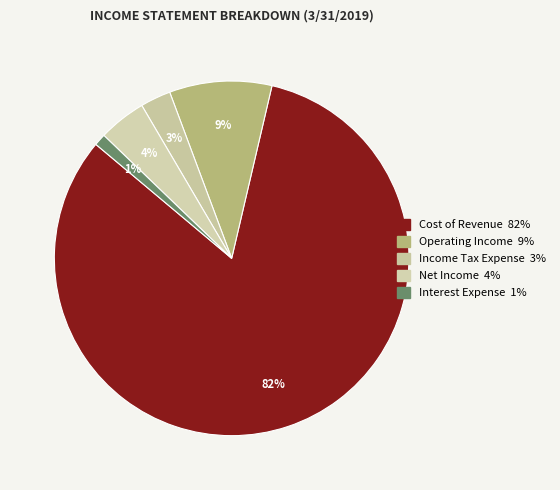

Count the number of slices in the pie.

5